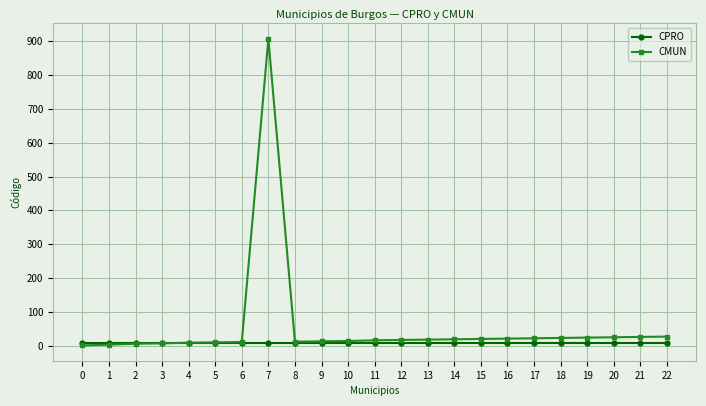

Rank the series by their maximum value, from highest to lowest.

CMUN, CPRO